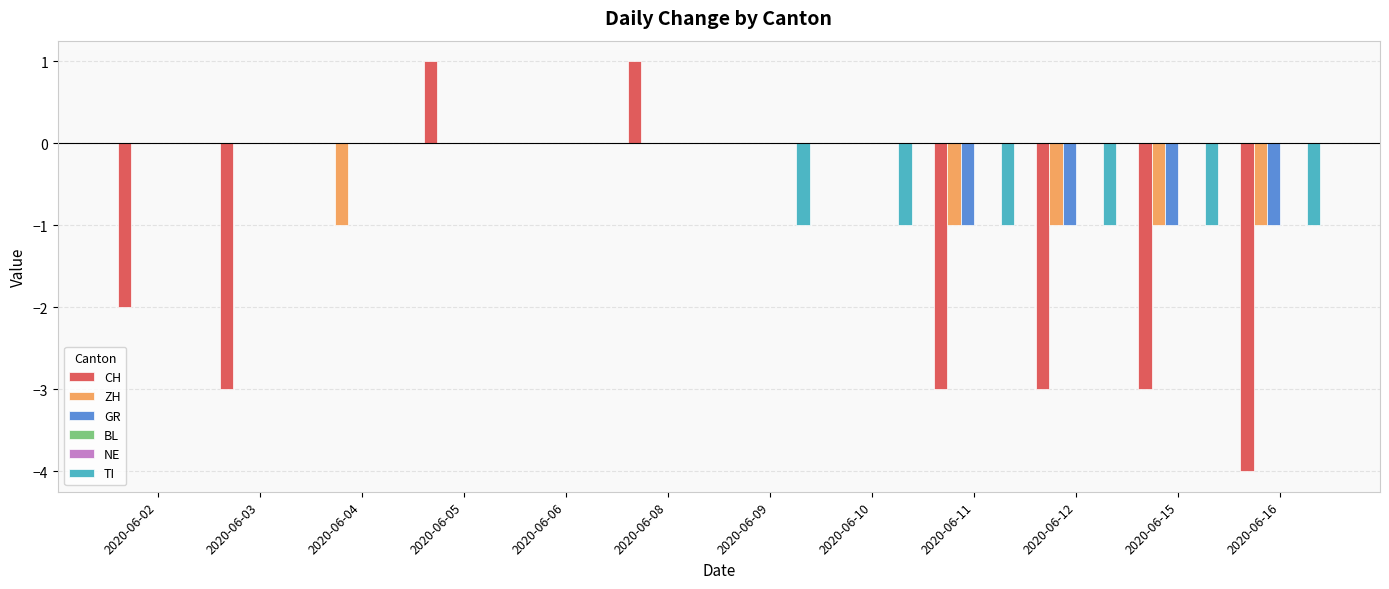

At which category does the chart reach its peak across all series?

2020-06-05